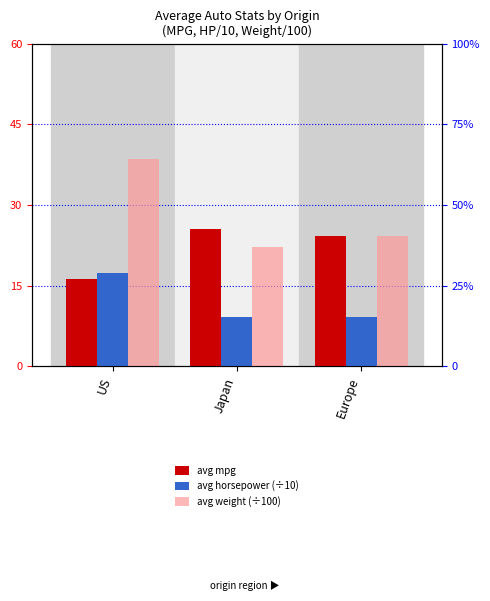

What is the average value of the avg weight (÷100) series?

28.3